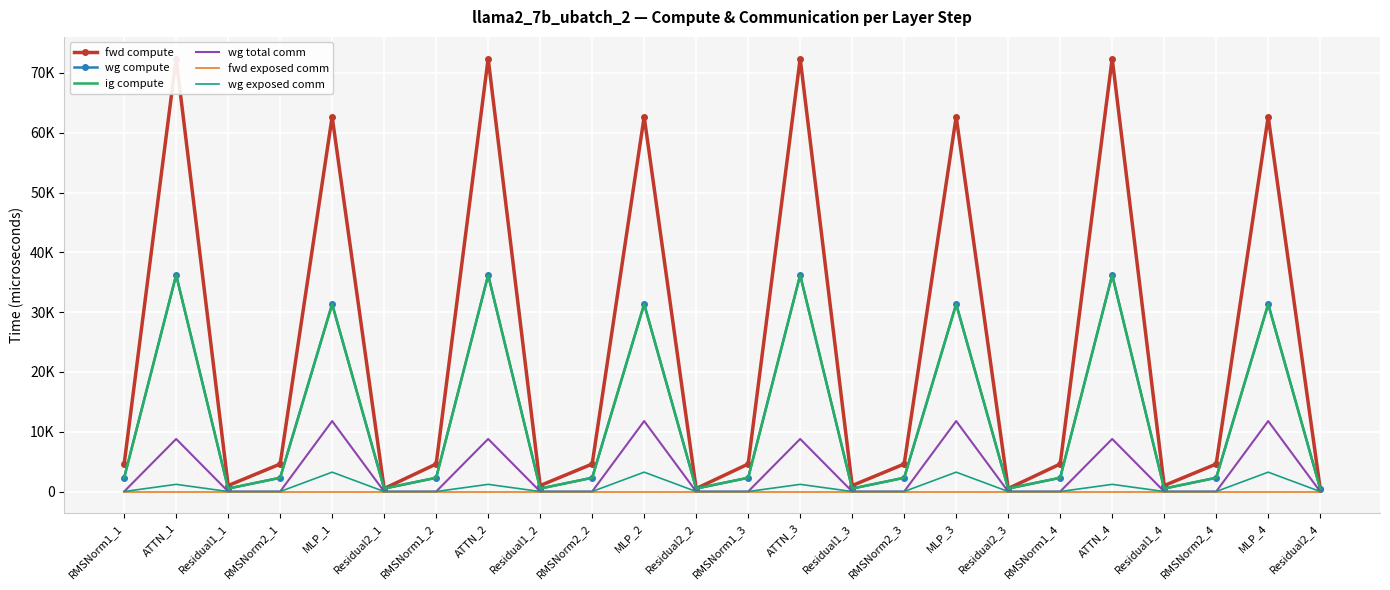

True or false: wg total comm and fwd compute intersect in this chart.

False